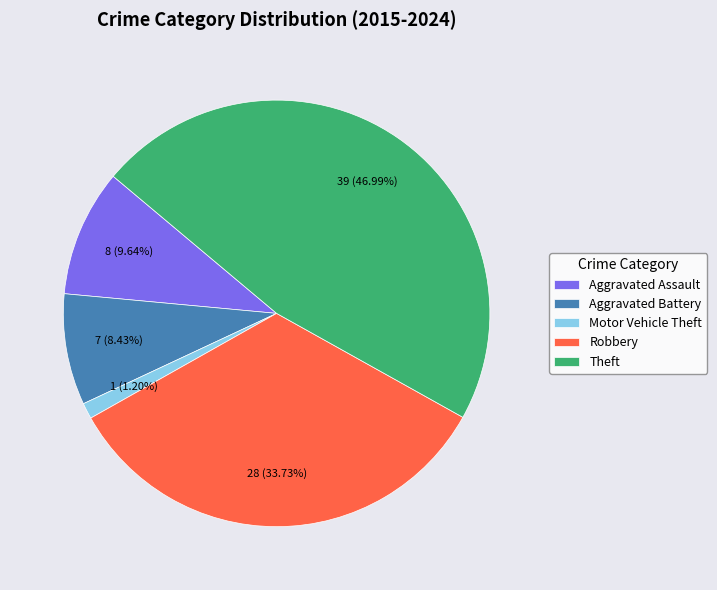

Approximately how many times larger is the value at Robbery compared to Theft?

0.7